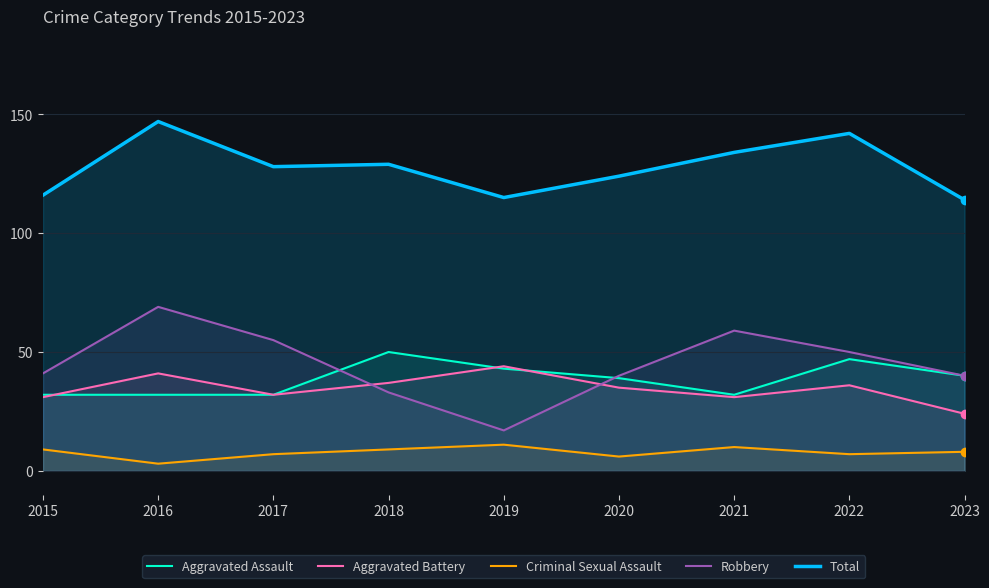

At which label is Total closest to 130?

2018